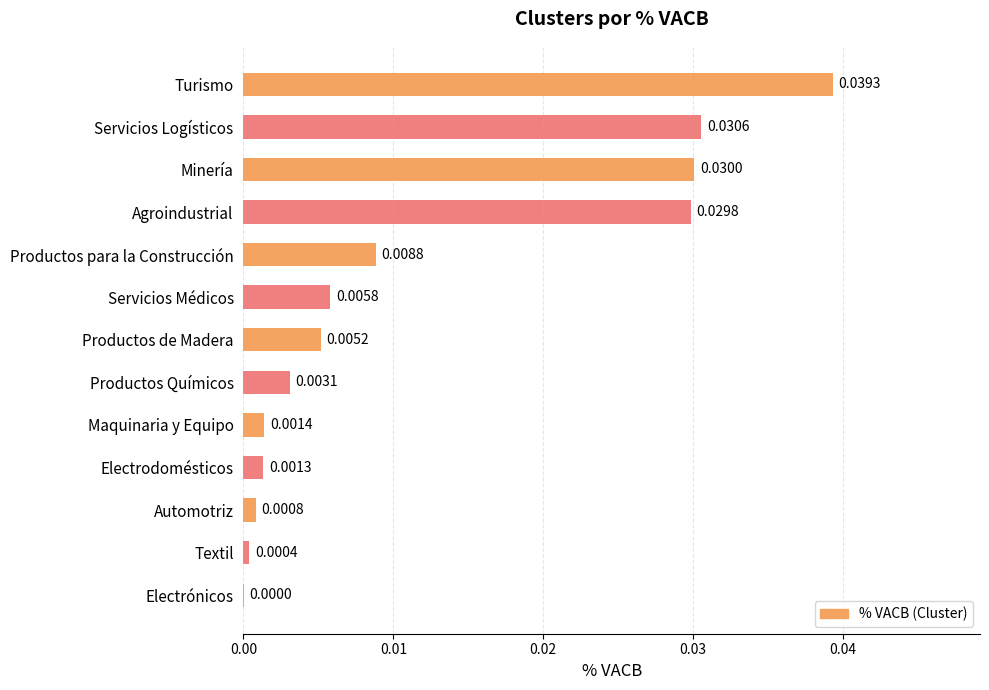

How many distinct data groups are displayed?

1